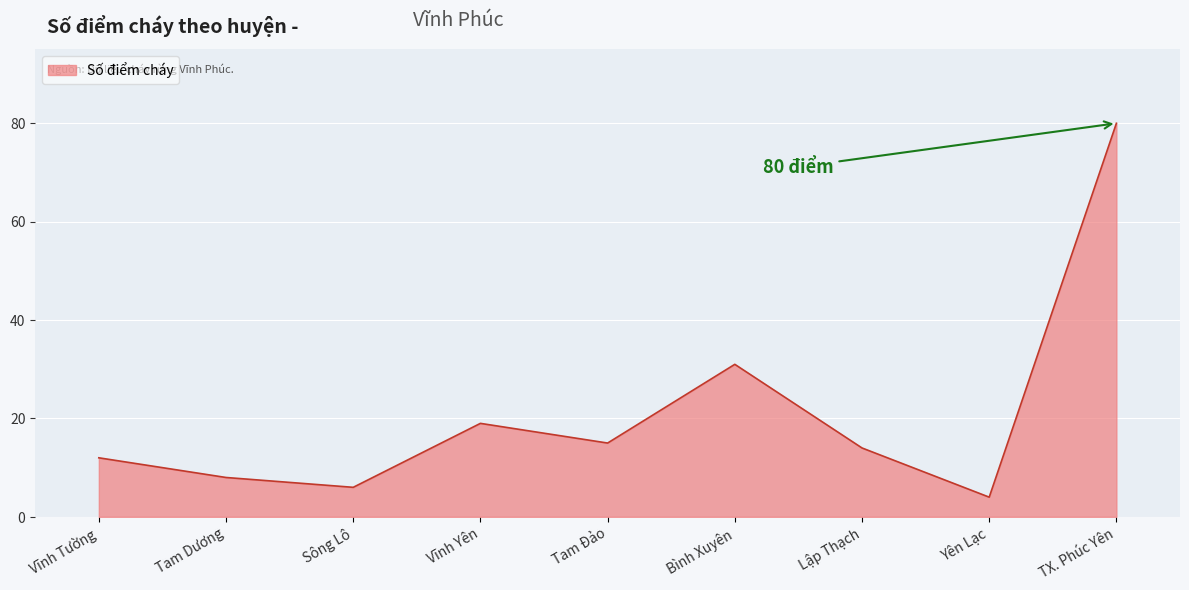

What is the greatest value displayed?

80